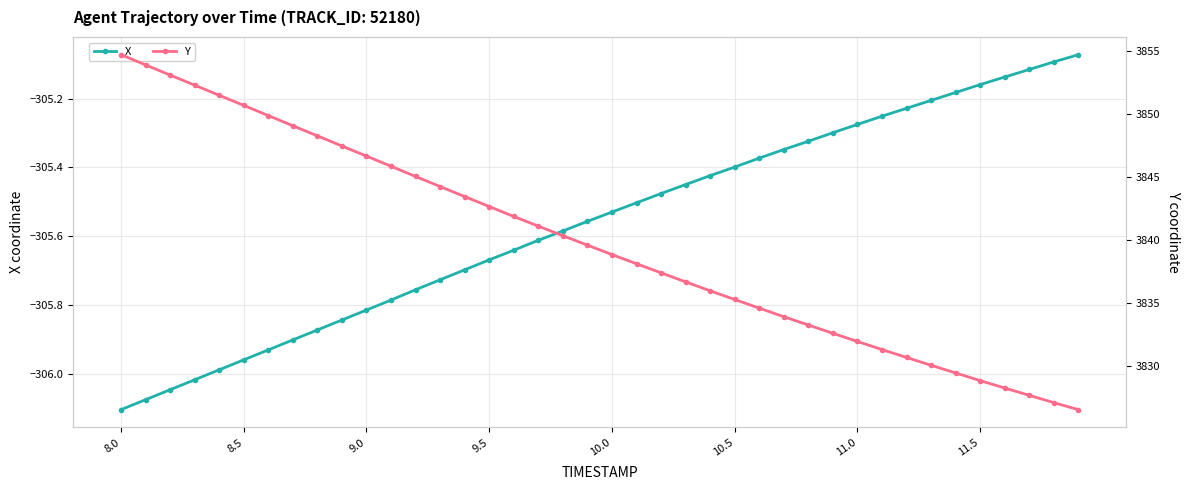

Which label corresponds to the largest value in the chart?

8.0